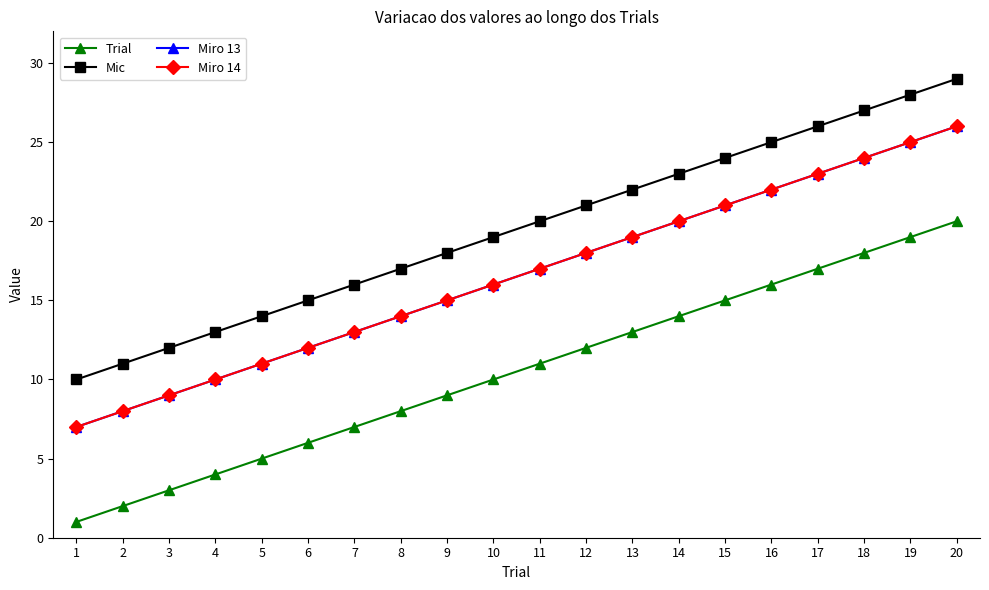

Does the chart have visible grid lines?

No